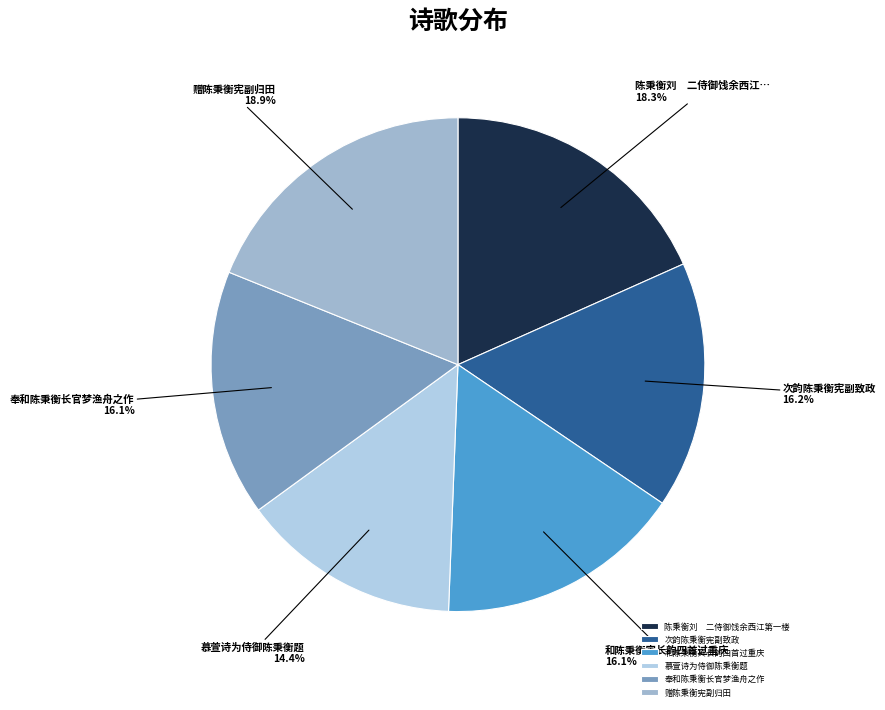

What percentage is the 慕萱诗为侍御陈秉衡题 slice, to the nearest percent?

14%